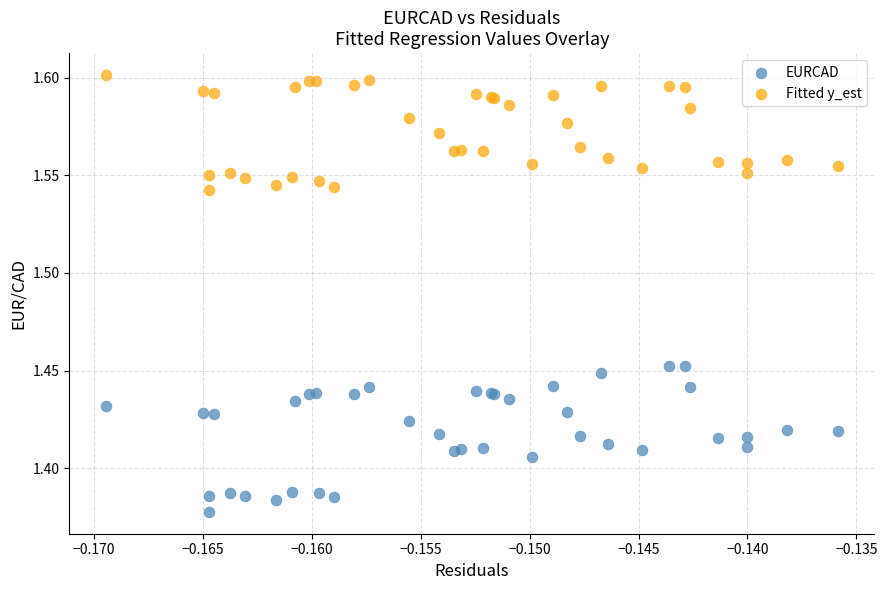

Which series contains the highest Y value?

Fitted y_est